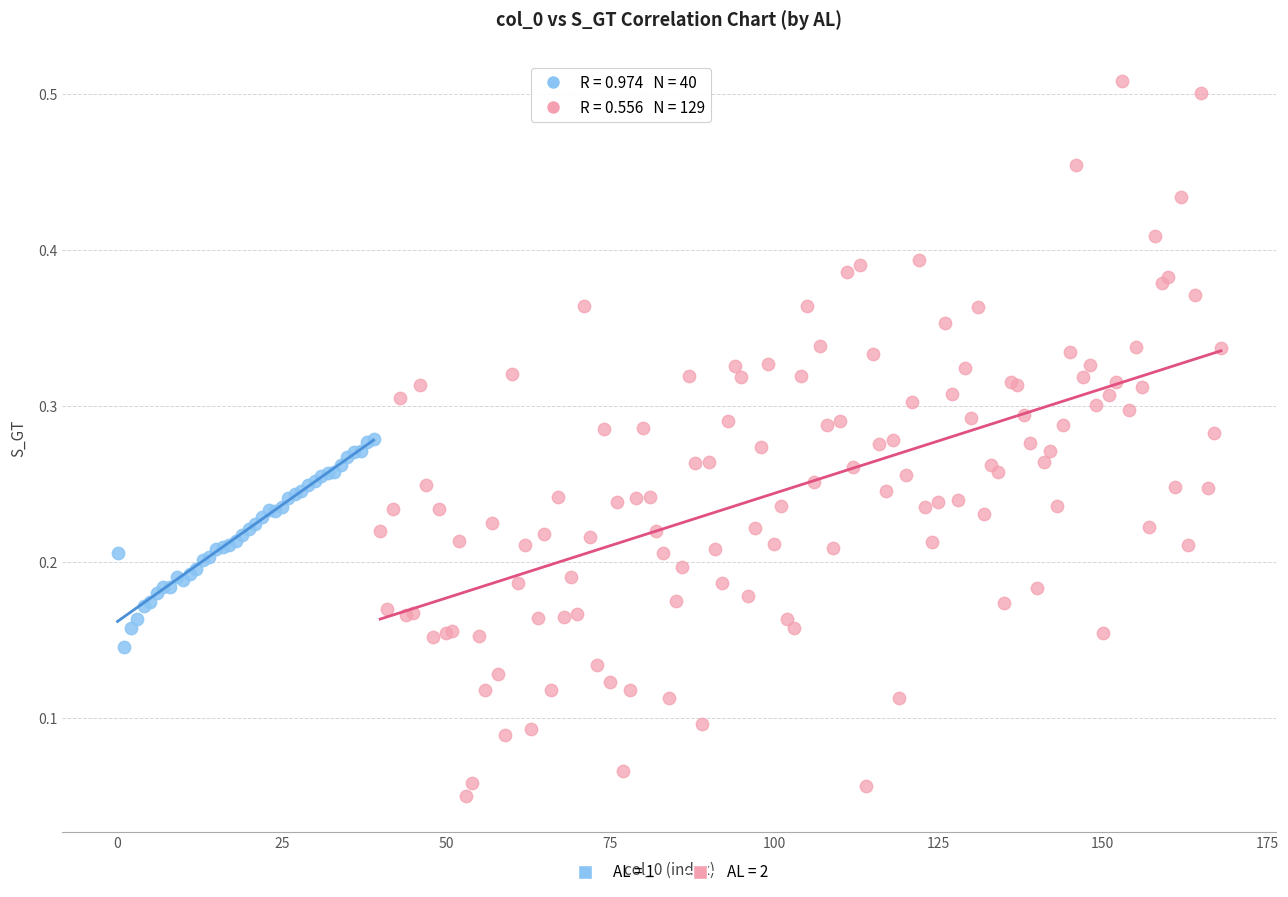

Which series contains the lowest Y value?

AL = 2